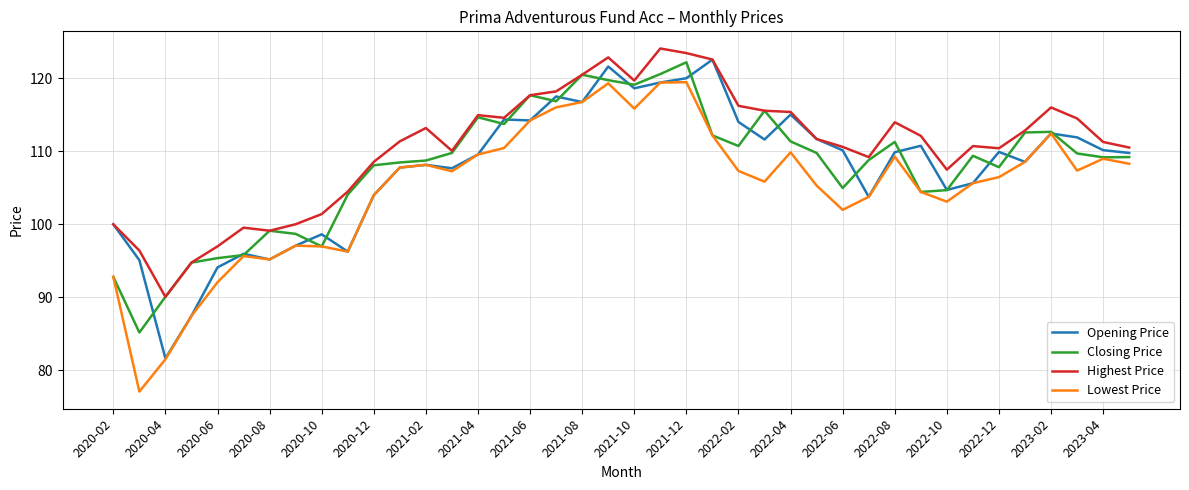

True or false: Highest Price and Lowest Price intersect in this chart.

False